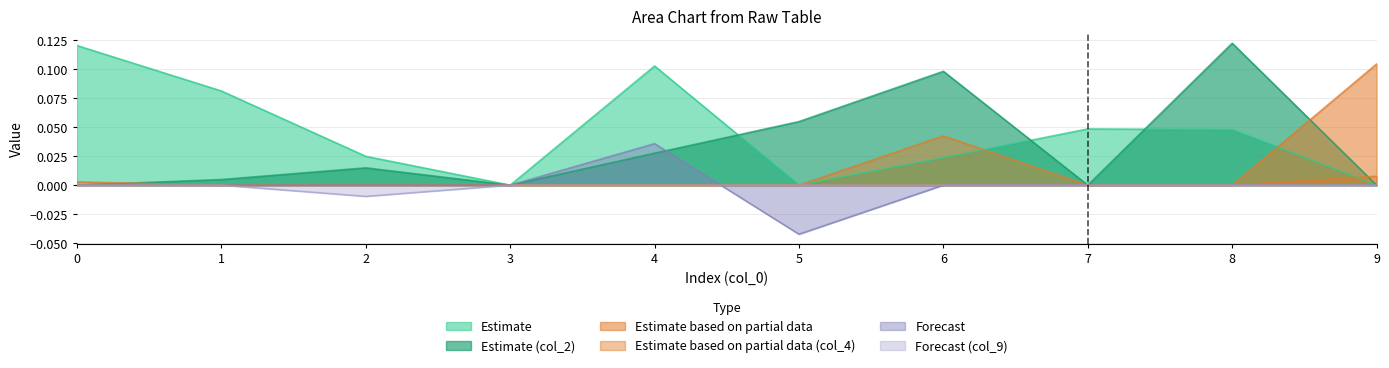

Reading left to right, extract all data points from this chart.

col_2: 0=0.0	1=0.0	2=0.0	3=0.0	4=0.0	5=0.1	6=0.1	7=0.0	8=0.1	9=0.0
col_3: 0=0.0	1=0.0	2=0.0	3=0.0	4=0.0	5=0.0	6=0.0	7=0.0	8=0.0	9=0.1
col_1: 0=0.1	1=0.1	2=0.0	3=0.0	4=0.1	5=0.0	6=0.0	7=0.0	8=0.0	9=0.0
col_4: 0=0.0	1=0.0	2=0.0	3=0.0	4=0.0	5=0.0	6=0.0	7=0.0	8=0.0	9=0.0
col_5: 0=0.0	1=0.0	2=0.0	3=0.0	4=0.0	5=-0.0	6=0.0	7=0.0	8=0.0	9=0.0
col_9: 0=0.0	1=0.0	2=-0.0	3=0.0	4=0.0	5=0.0	6=0.0	7=0.0	8=0.0	9=0.0